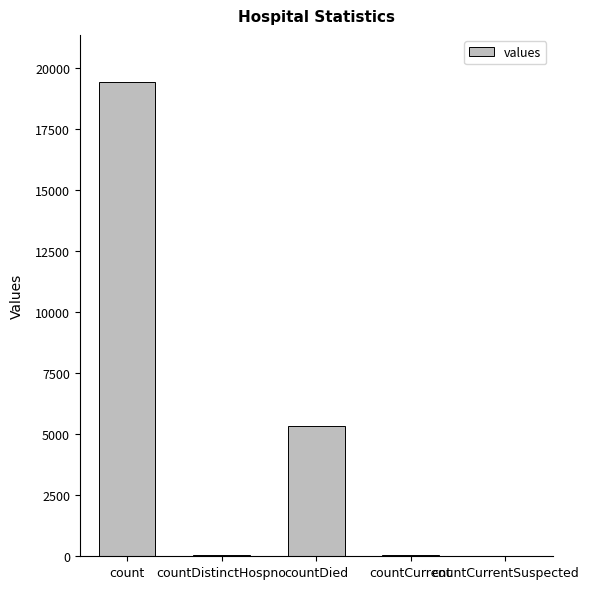

Are the bars grouped side by side (vs. stacked)?

No